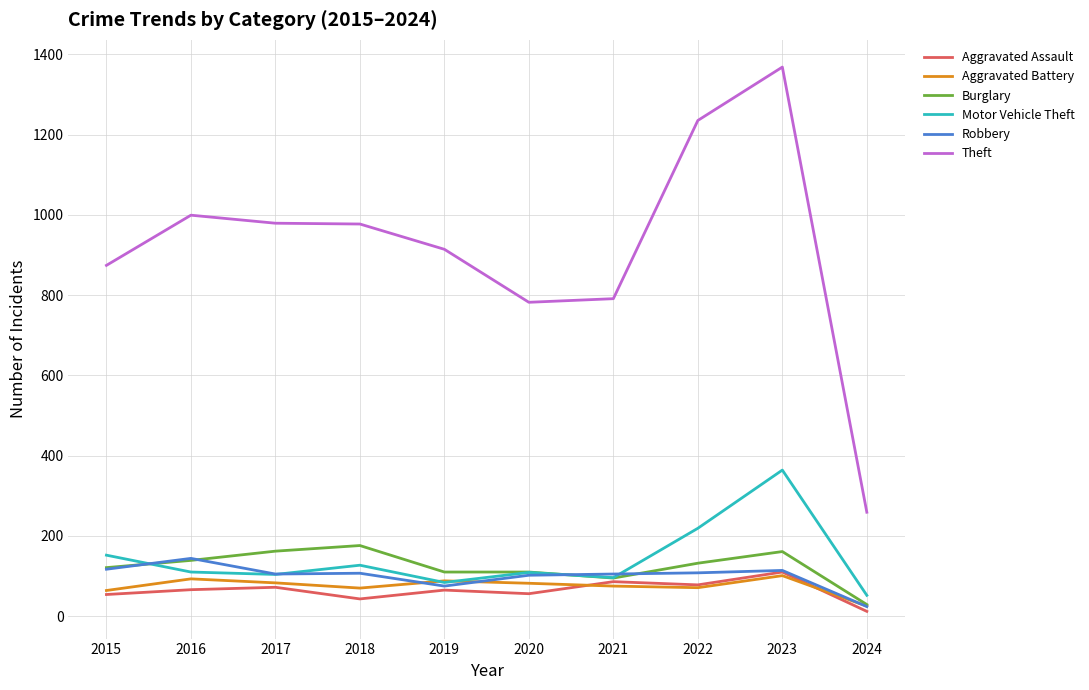

True or false: Robbery and Theft intersect in this chart.

False